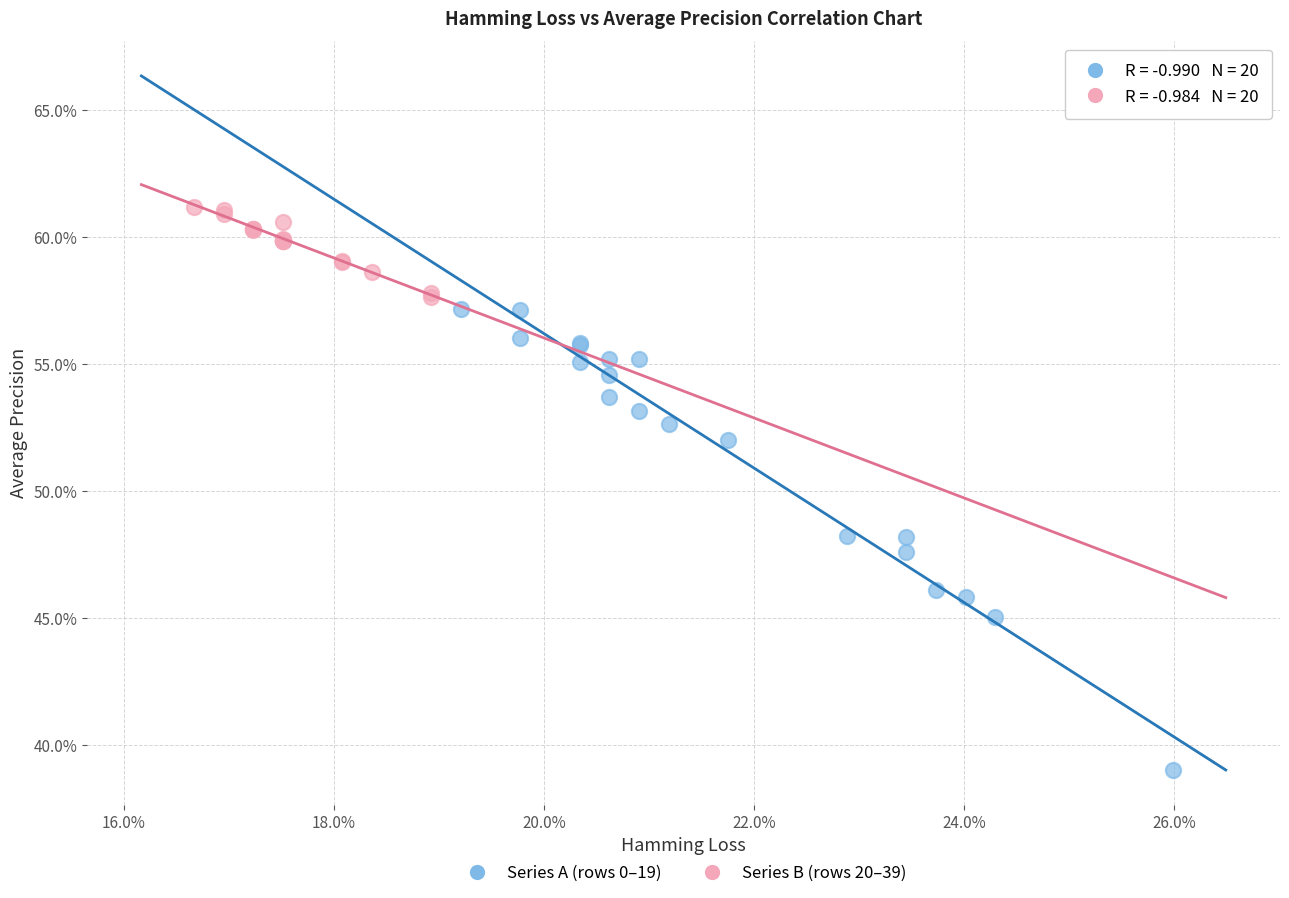

Which series reaches the maximum Y coordinate?

Series B (rows 20–39)